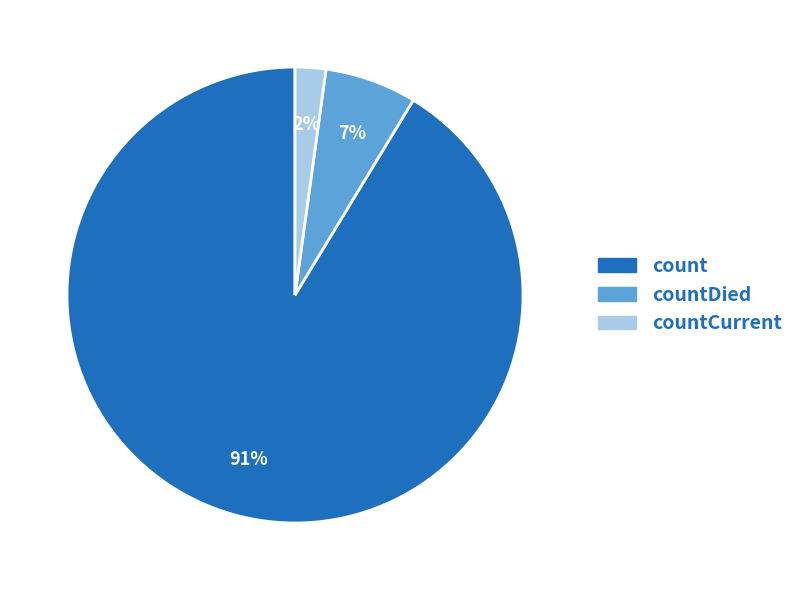

To the nearest percent, what is the average slice percentage?

33%